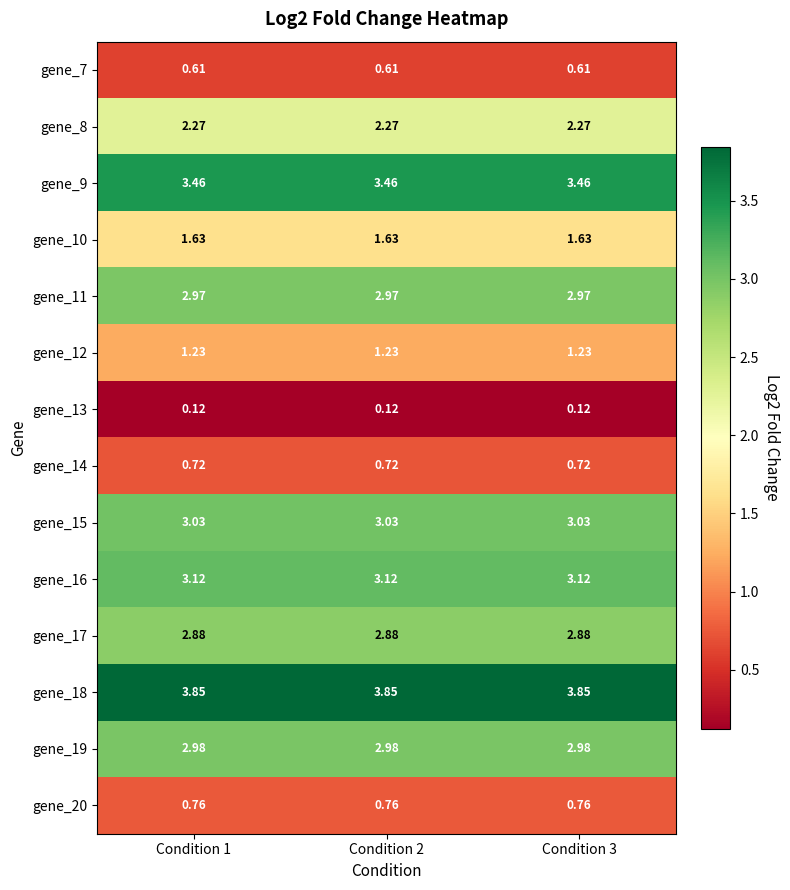

Which series has the largest total across all categories?

gene_18